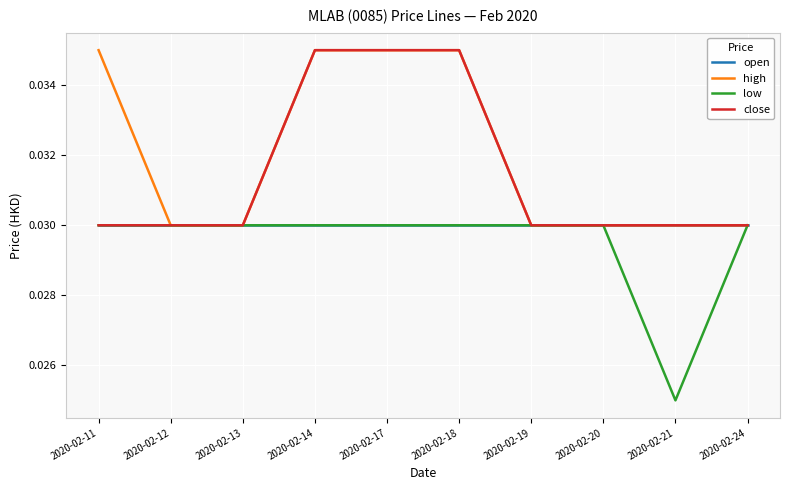

At which category does the chart reach its minimum across all series?

2020-02-21